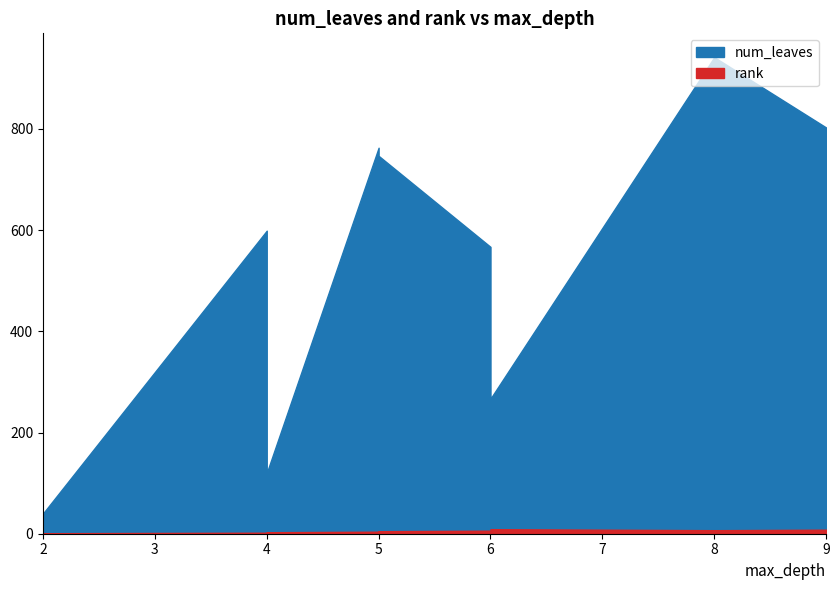

How many categories are shown in the chart?

9